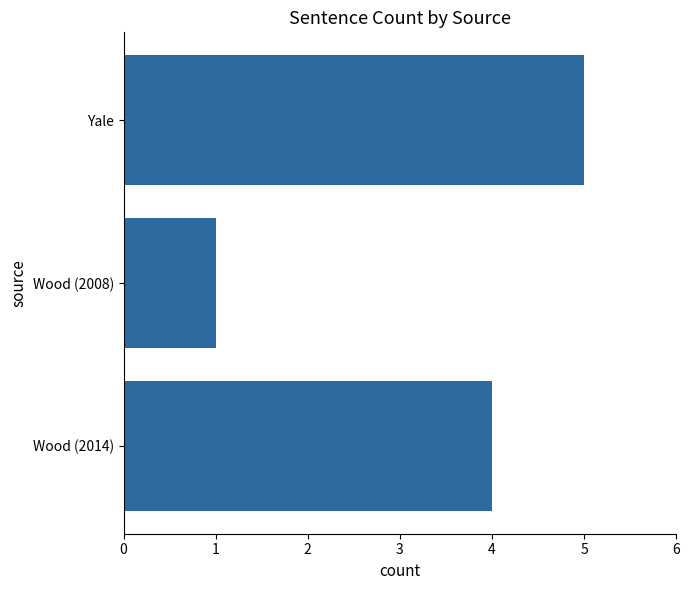

At which category does the chart reach its minimum across all series?

Wood (2008)